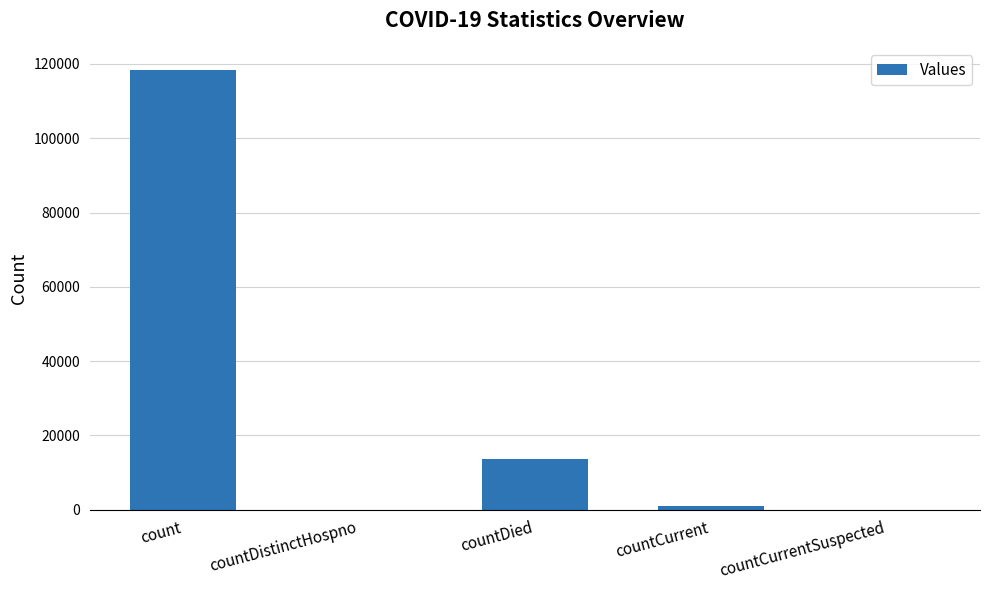

Where does the data first go above 1011?

count